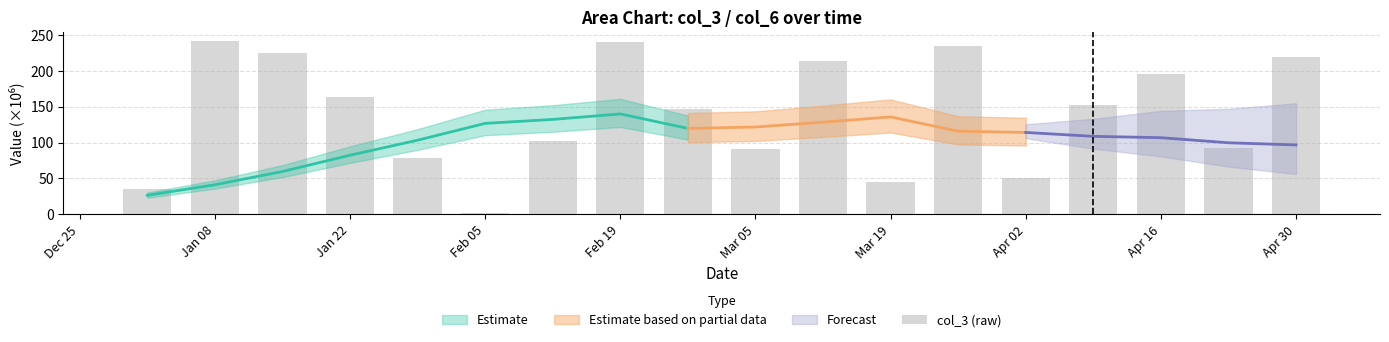

Between Mar 19 and Apr 02, which is larger?

Apr 02